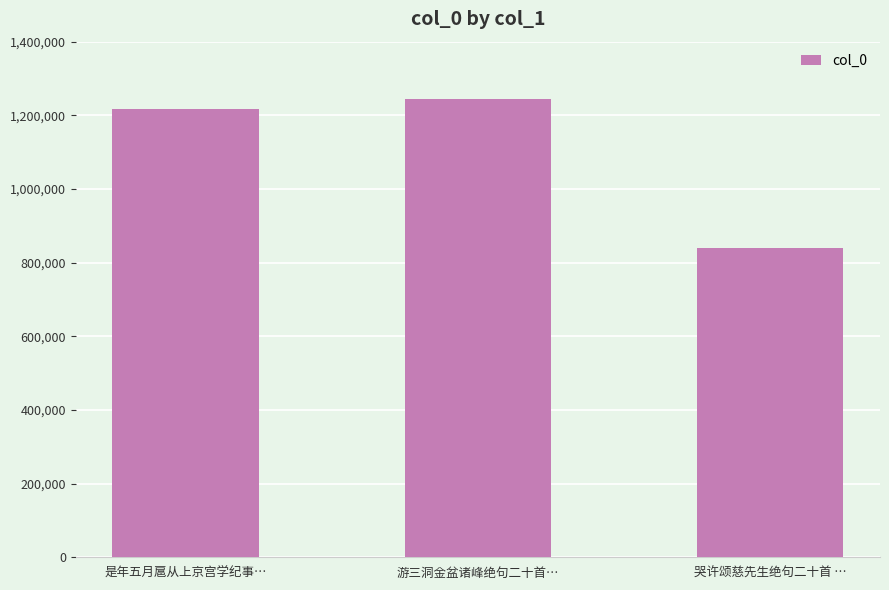

What is the minimum value shown in the chart?

839963